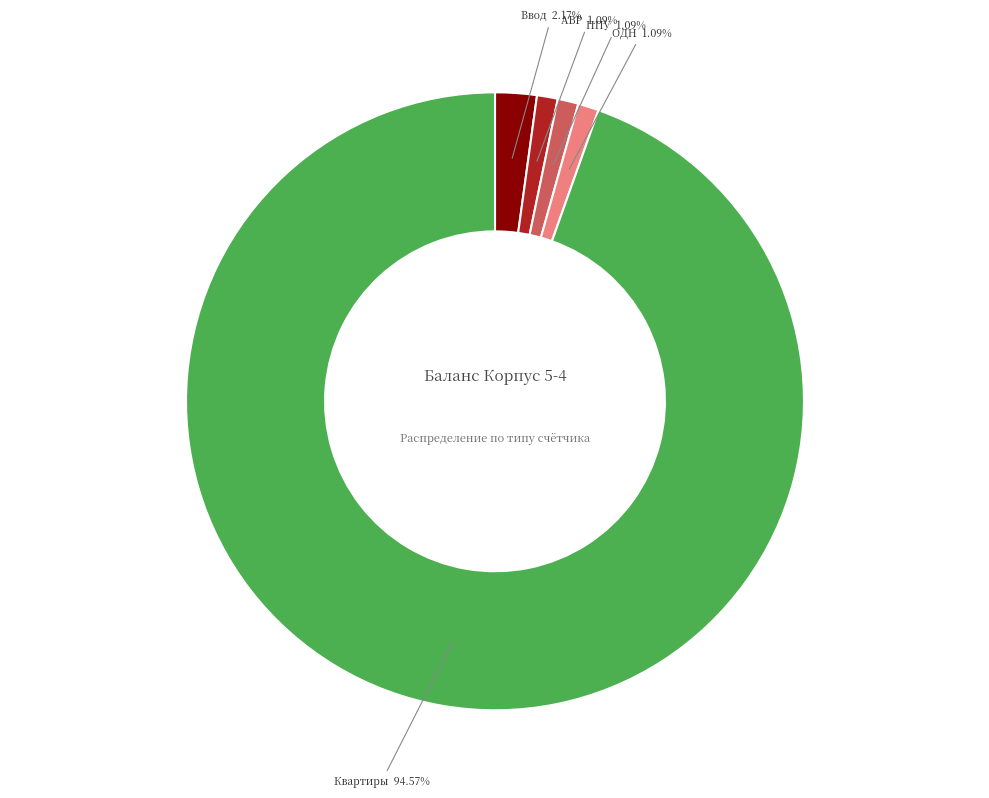

Is АВР the majority of the pie?

No